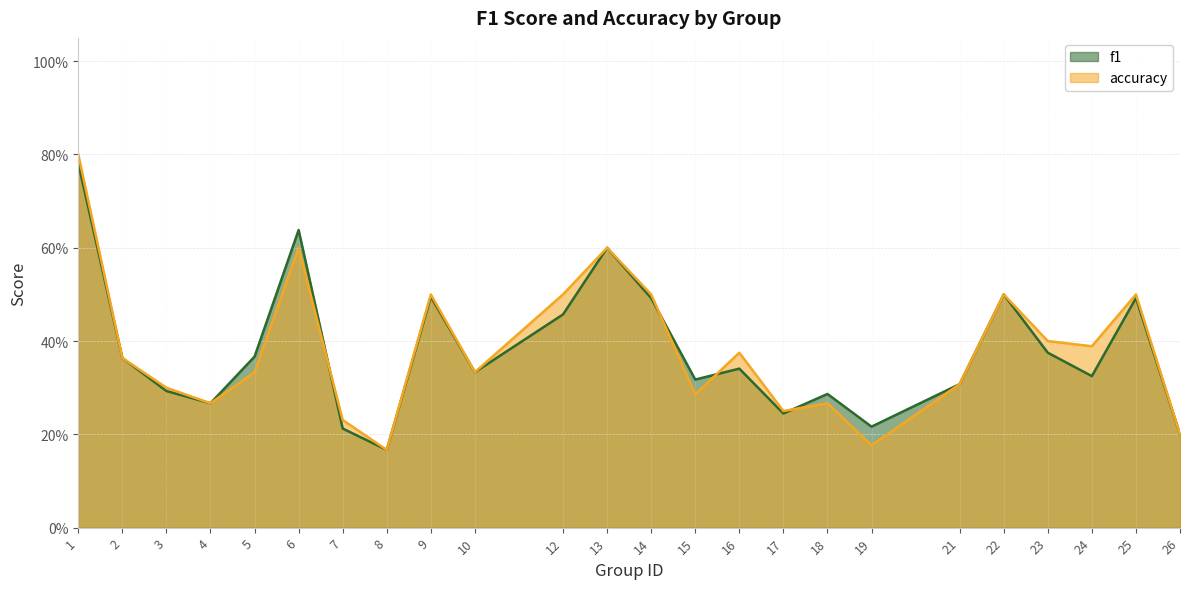

Between 13 and 10, which is larger?

13